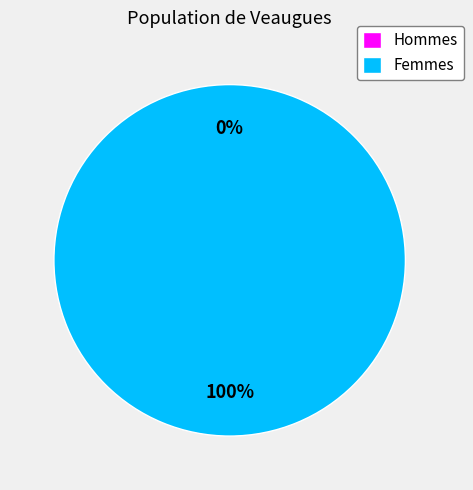

How many slices are in this pie chart?

2